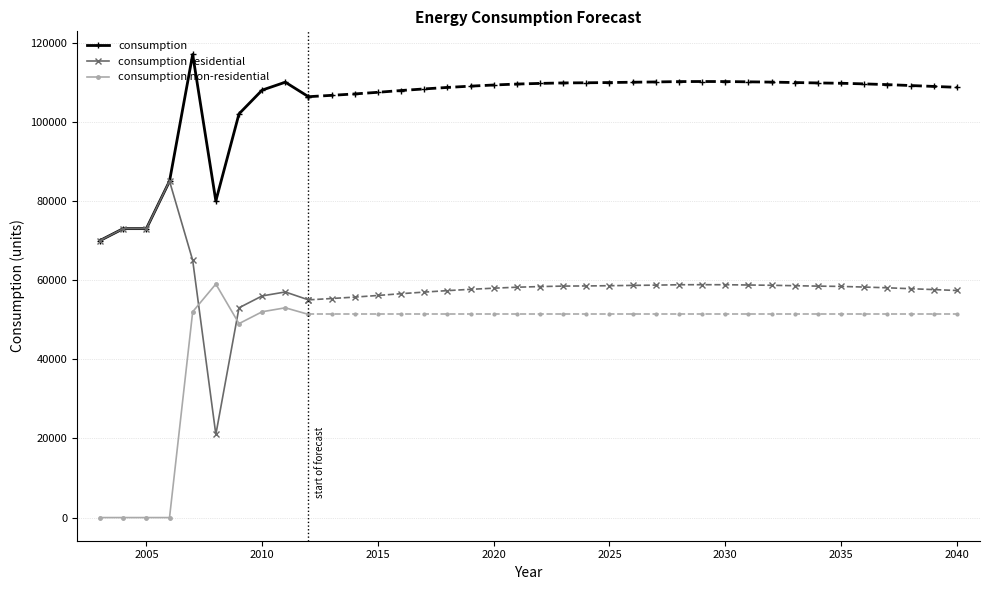

What is the difference between the second highest and minimum values in the consumption residential series?

52000